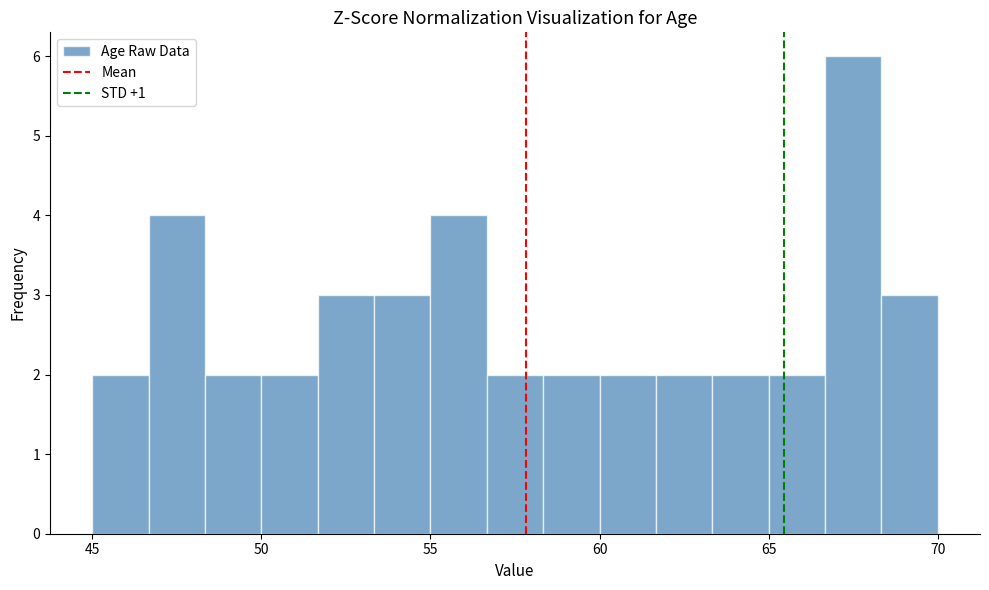

Read against the x-axis, roughly where is the centre of the tallest bar?

67.5